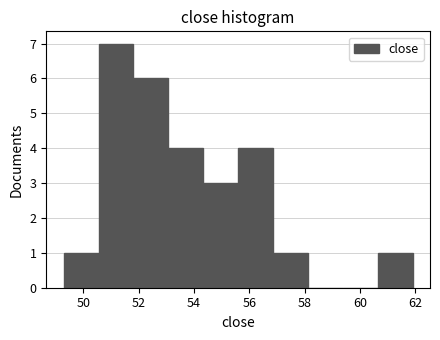

How tall is the bar that spans 49.2 to 50.6 on the x-axis? Neither the bar edges nor the heights are printed on the chart, so give them approximately, as read against the axes.

1